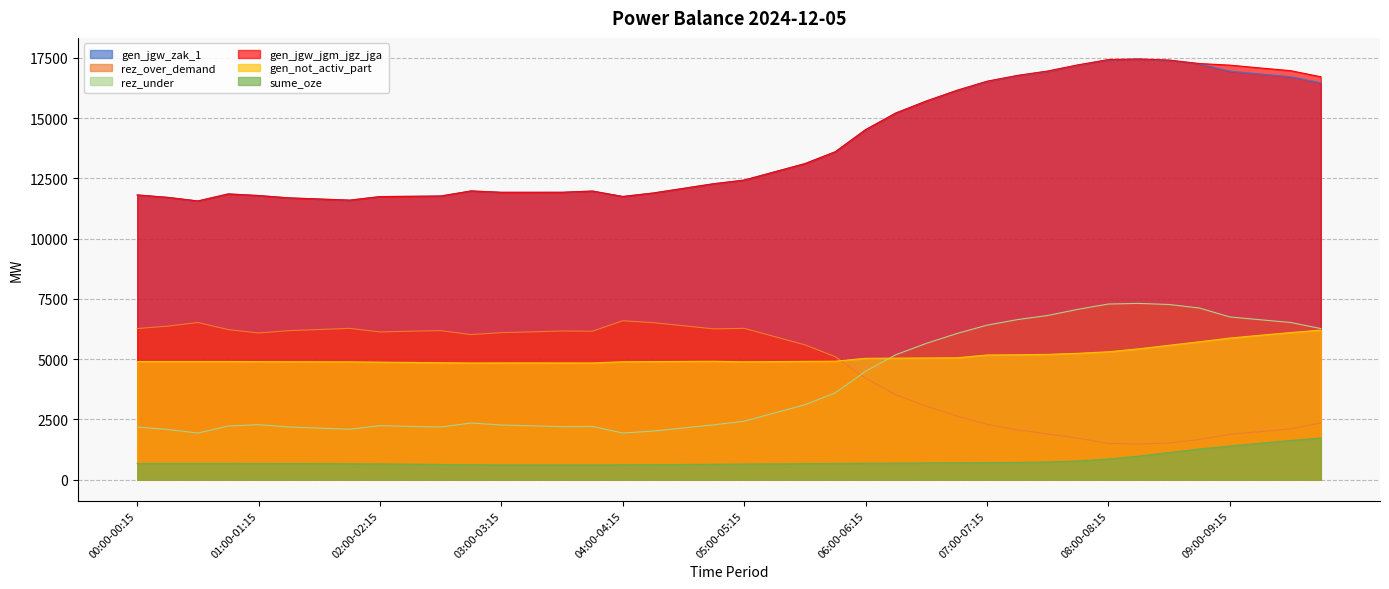

How many series are shown in this chart?

6